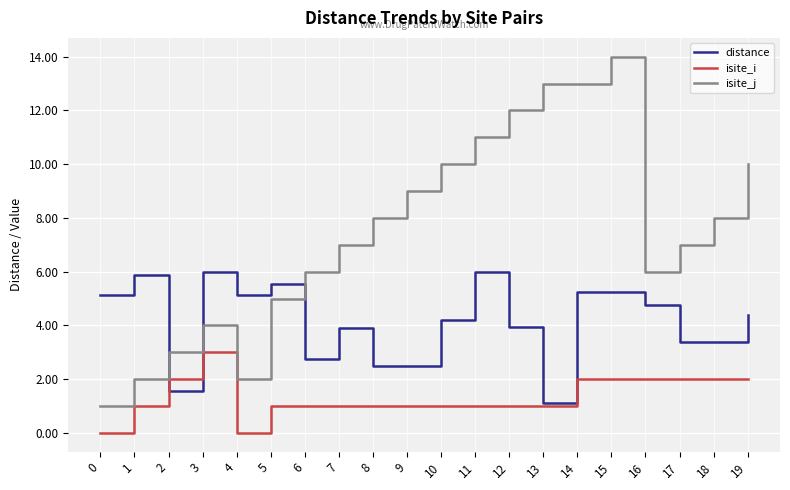

At which category is the sum across all series the highest?

15